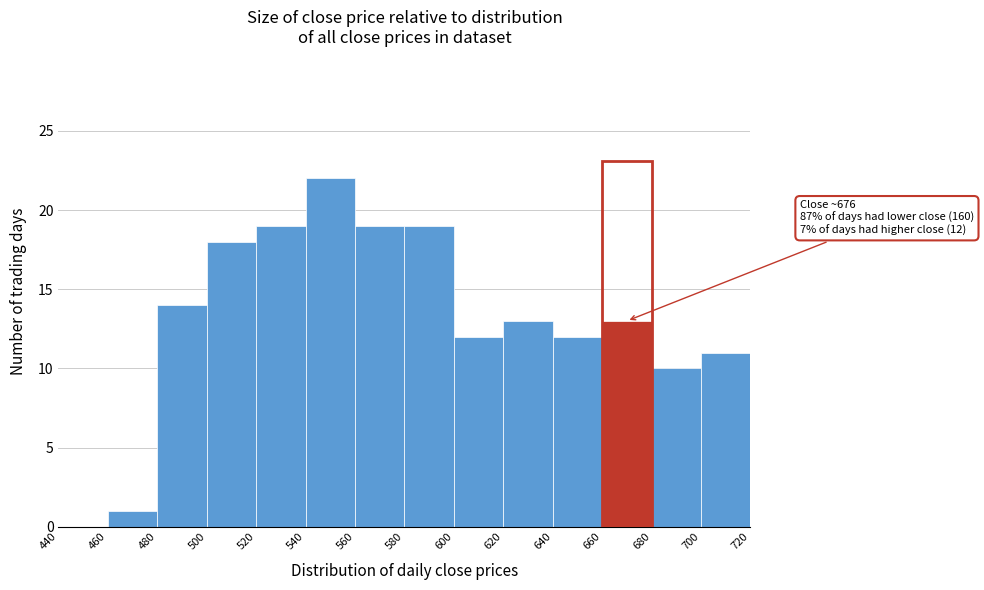

Which range on the x-axis has the tallest bar?

540 to 560